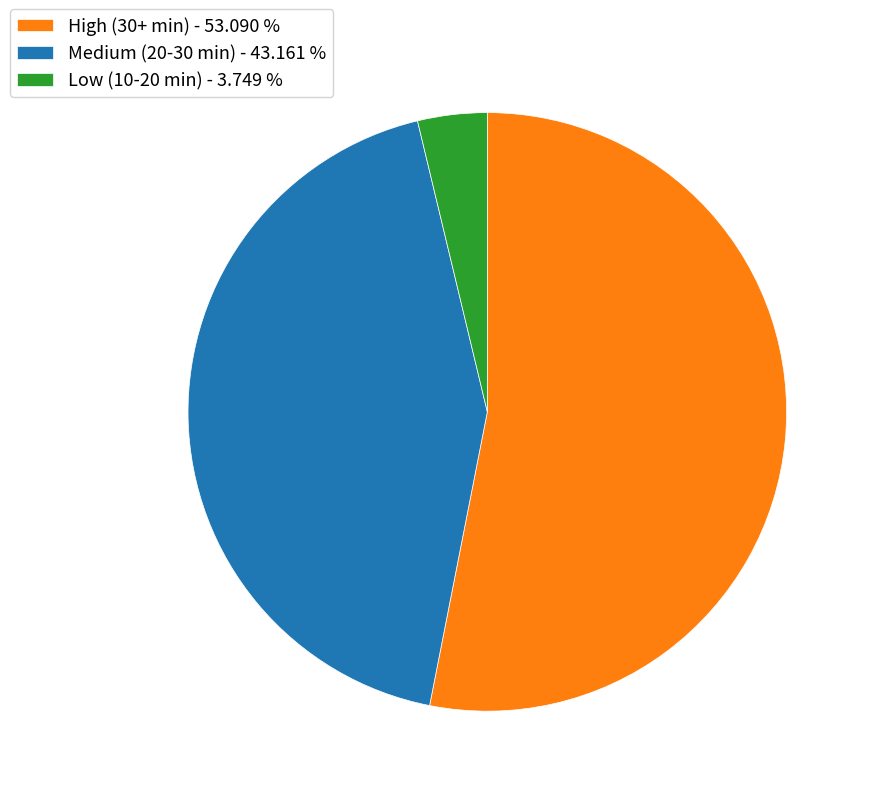

Which has a higher value, Medium (20-30 min) or High (30+ min)?

High (30+ min)